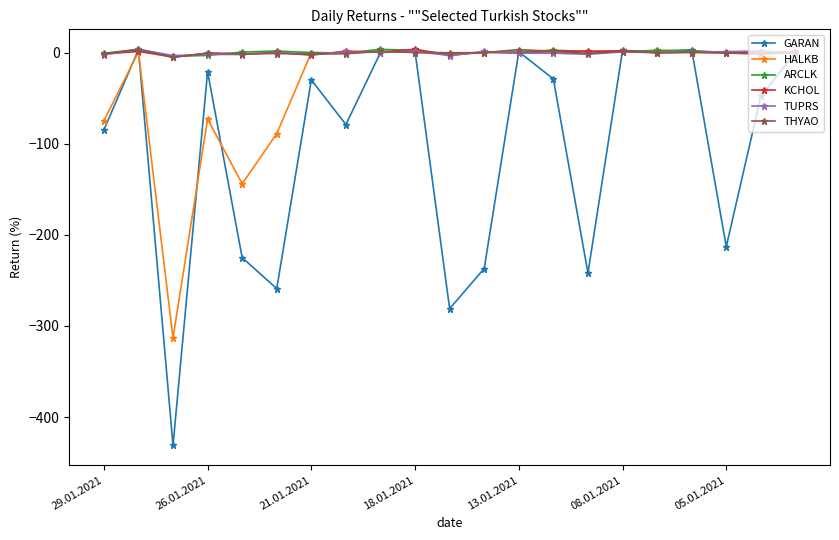

What is the lowest value of the HALKB series?

-313.0